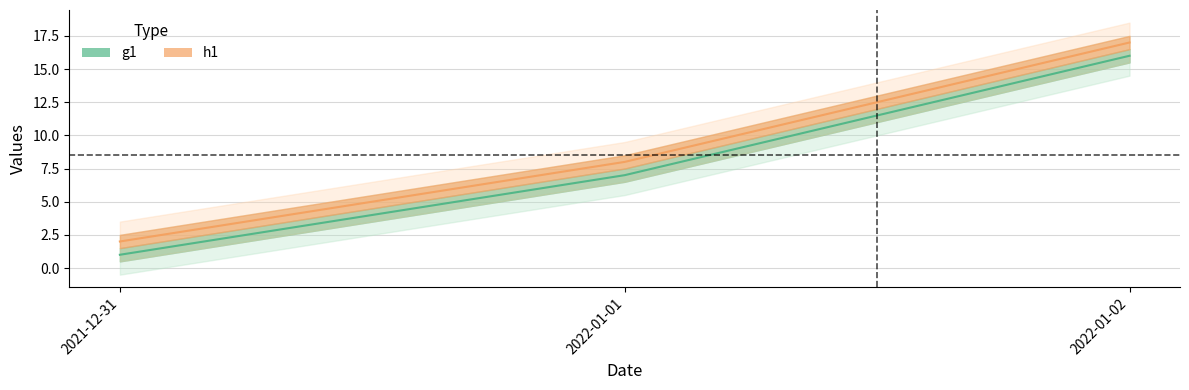

What is the value of the g1 point at the 3rd from the left?

16